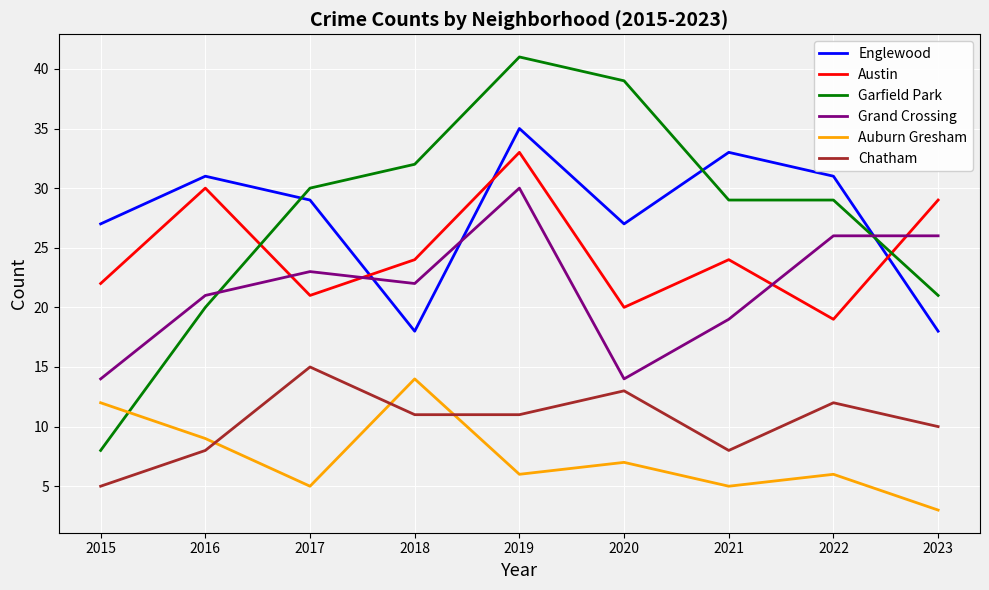

Rank the series by their maximum value, from lowest to highest.

Auburn Gresham, Chatham, Grand Crossing, Austin, Englewood, Garfield Park